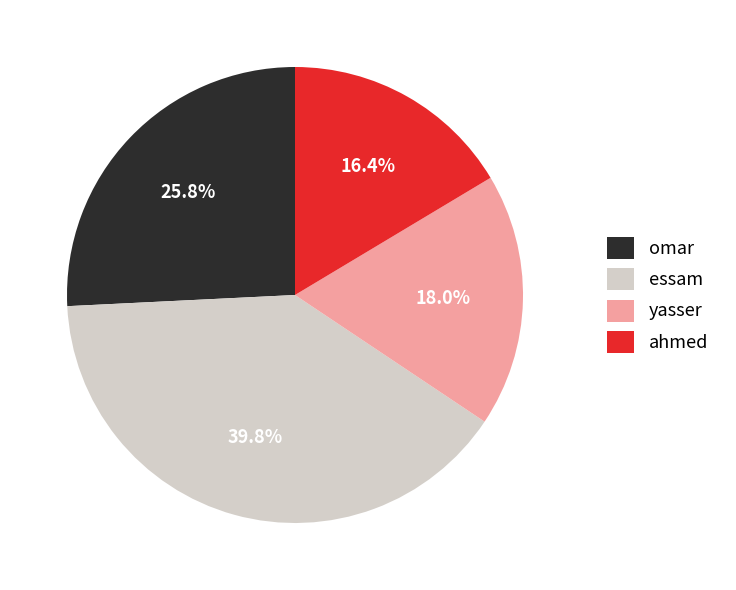

Do omar and ahmed together represent more than half of the pie?

No